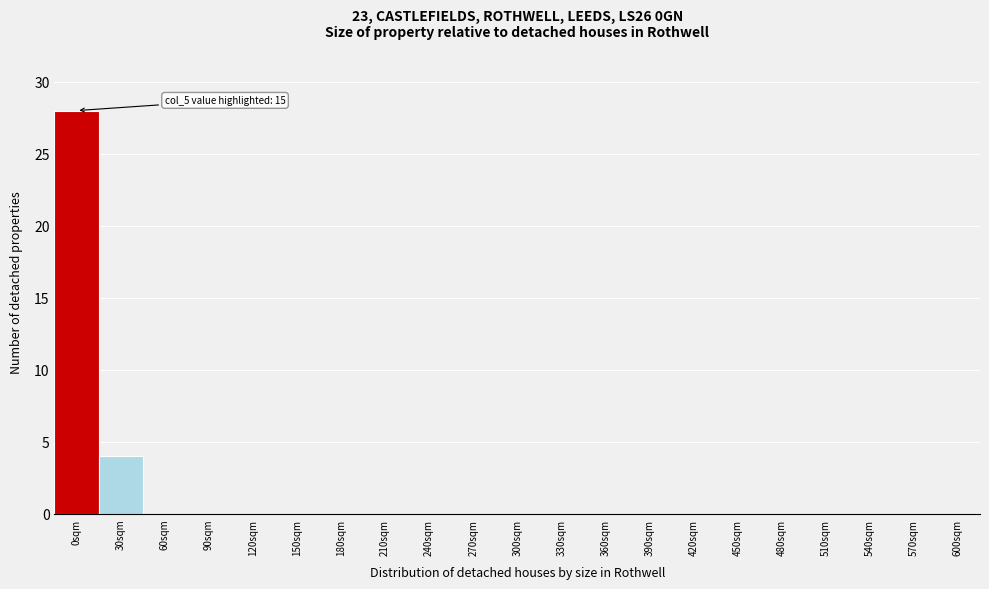

Reading left to right, transcribe all the data shown in this chart.

0sqm=28	30sqm=4	60sqm=0	90sqm=0	120sqm=0	150sqm=0	180sqm=0	210sqm=0	240sqm=0	270sqm=0	300sqm=0	330sqm=0	360sqm=0	390sqm=0	420sqm=0	450sqm=0	480sqm=0	510sqm=0	540sqm=0	570sqm=0	600sqm=0